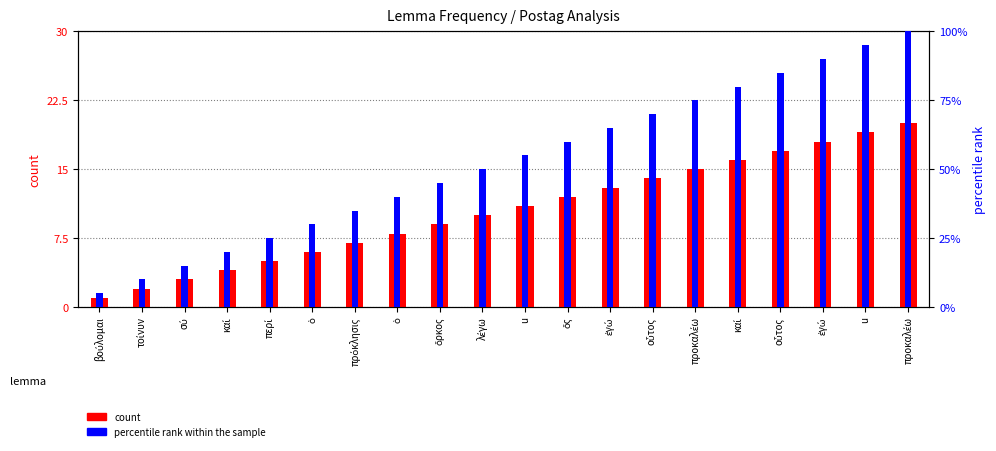

What is the greatest value displayed?

100